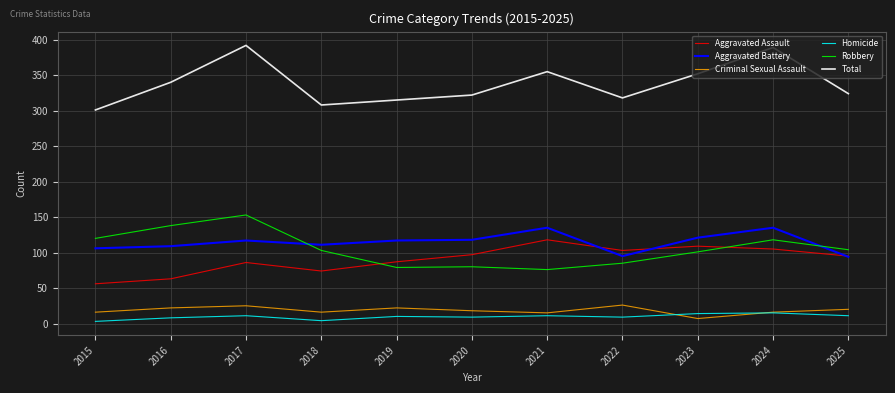

Which series has the largest range (max minus min)?

Total